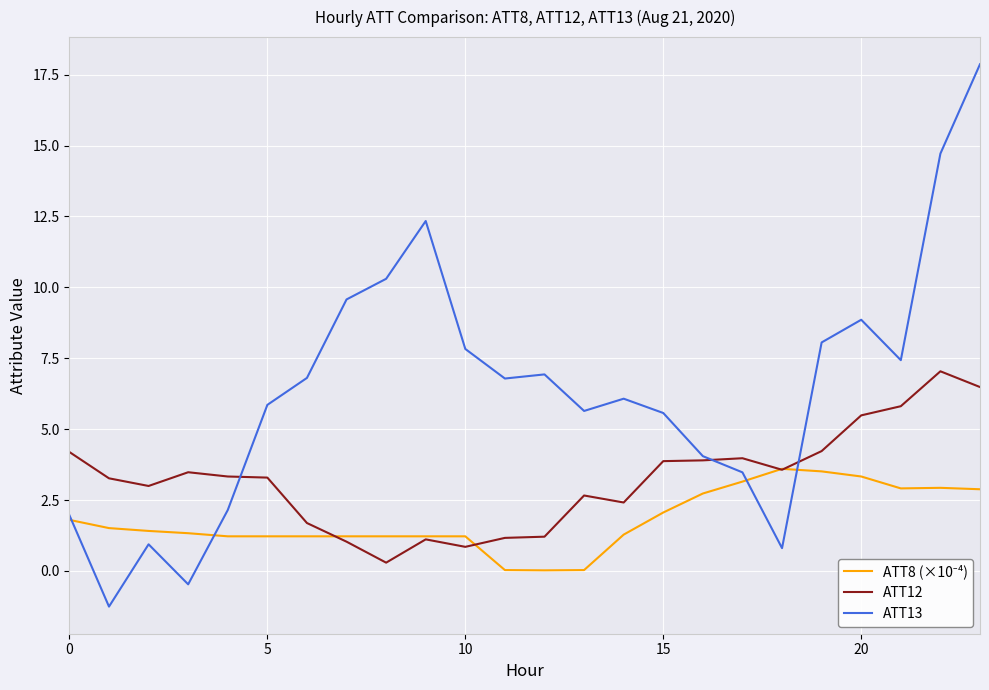

What is the sum of all ATT12 values?

77.3